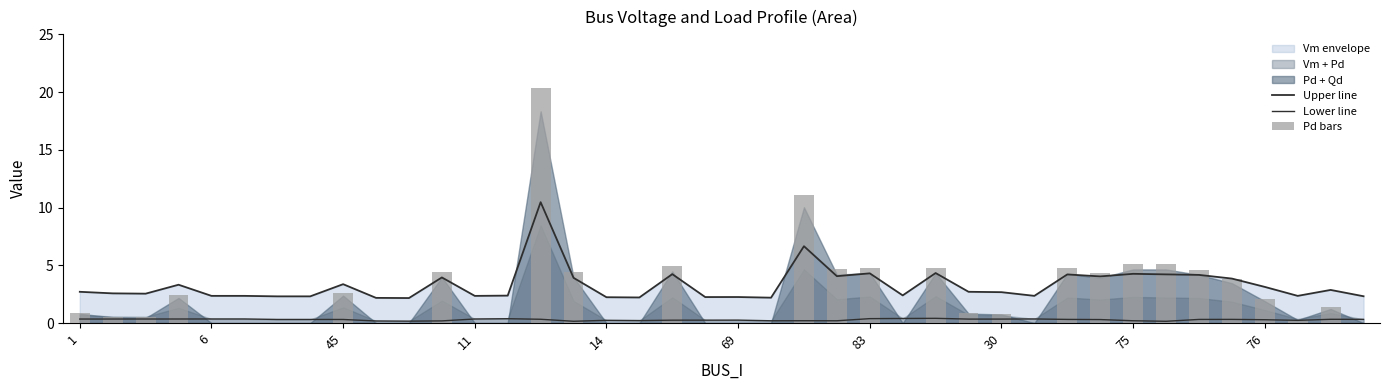

At which category does the chart reach its minimum across all series?

6